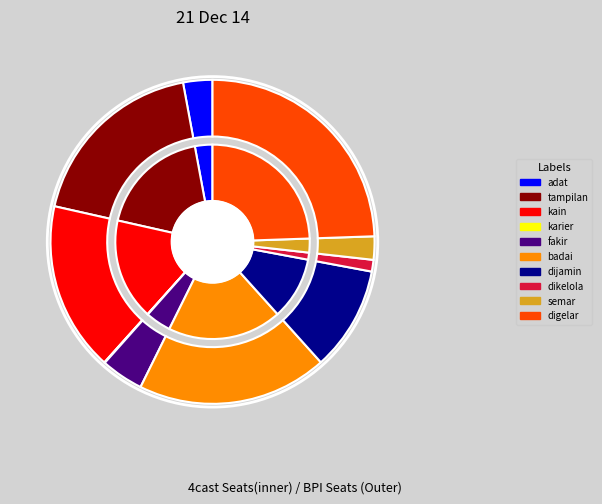

To the nearest percent, what portion does digelar represent?

24%